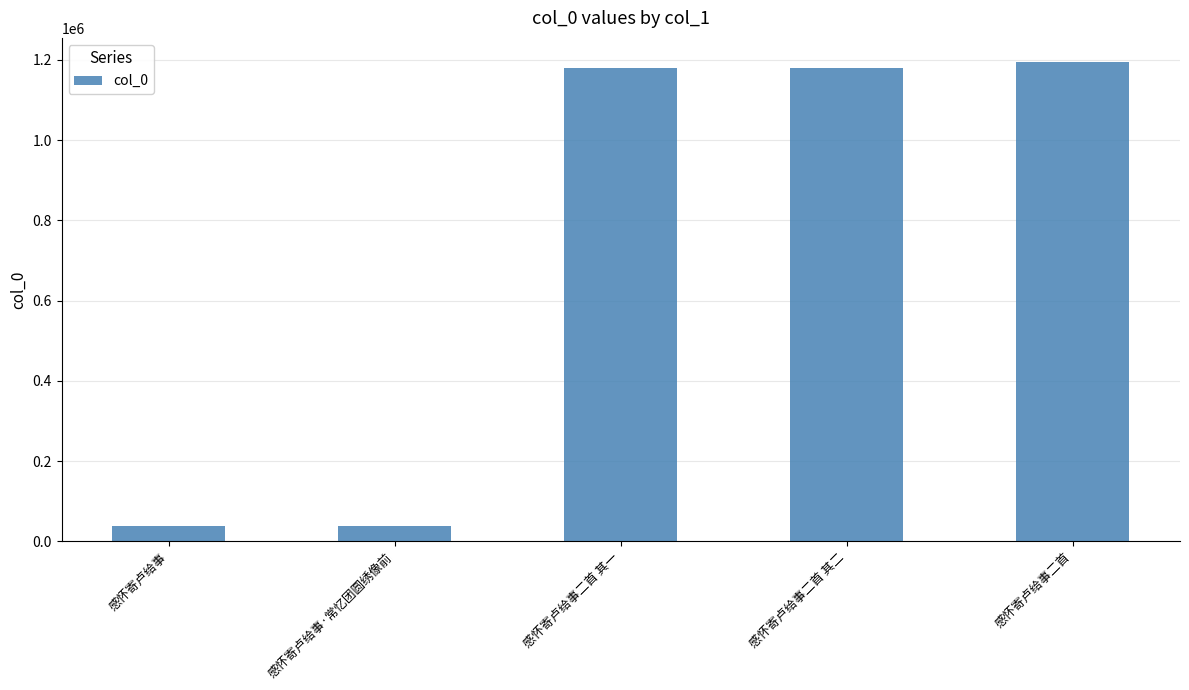

What is the maximum value shown in the chart?

1195006